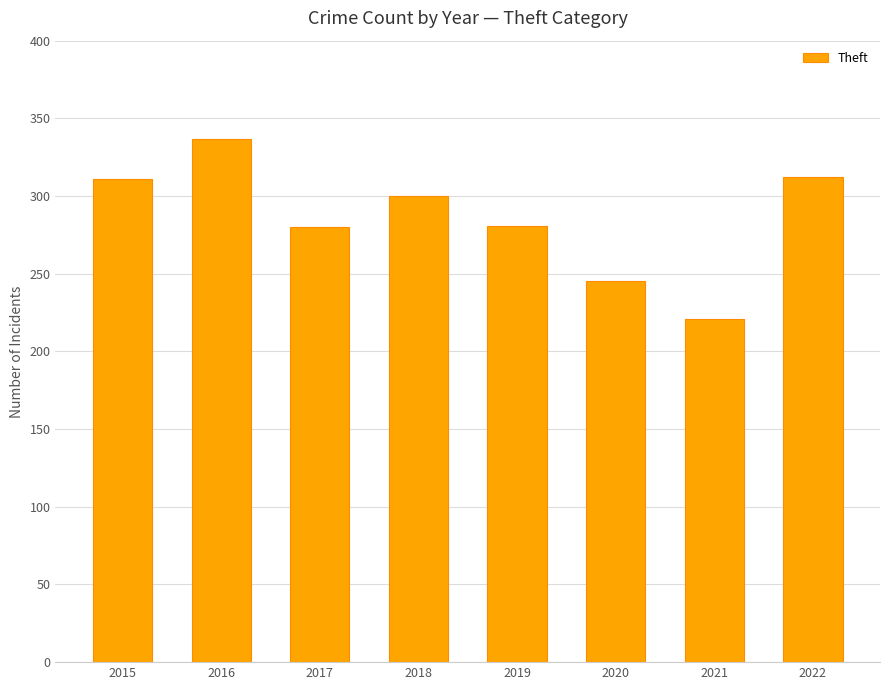

At which category does the chart reach its minimum across all series?

2021